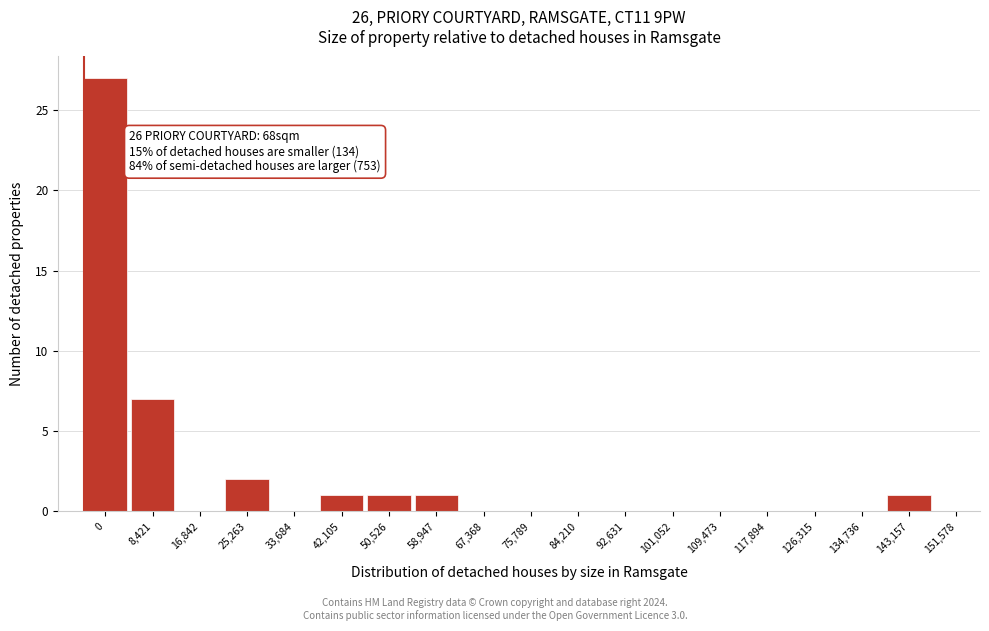

Reading right to left, transcribe all the data shown in this chart.

151,578=0	143,157=1	134,736=0	126,315=0	117,894=0	109,473=0	101,052=0	92,631=0	84,210=0	75,789=0	67,368=0	58,947=1	50,526=1	42,105=1	33,684=0	25,263=2	16,842=0	8,421=7	0=27